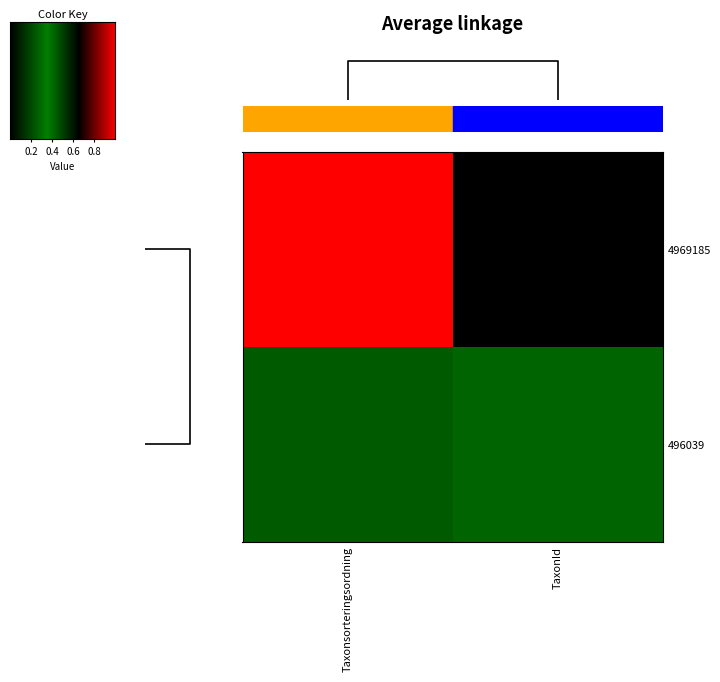

Which series has the widest spread of values?

4969185